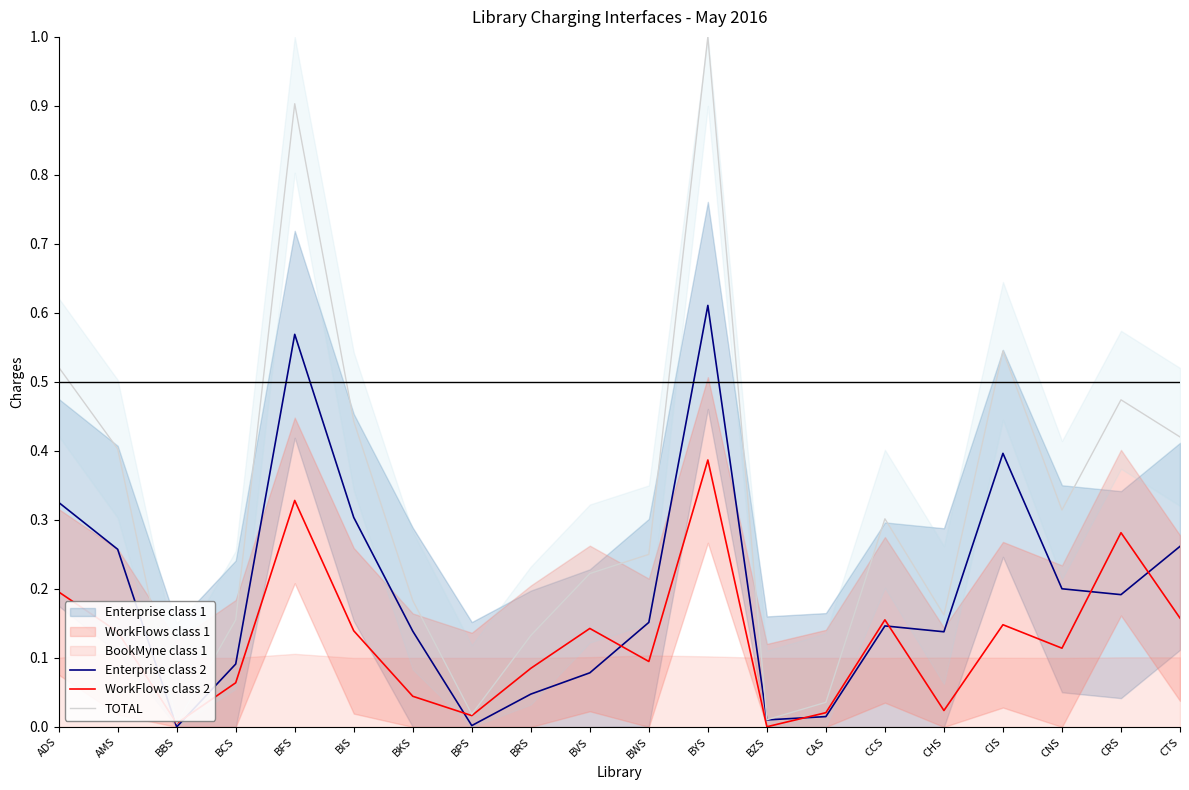

Which series changed the most between BVS and BWS?

Enterprise class 2